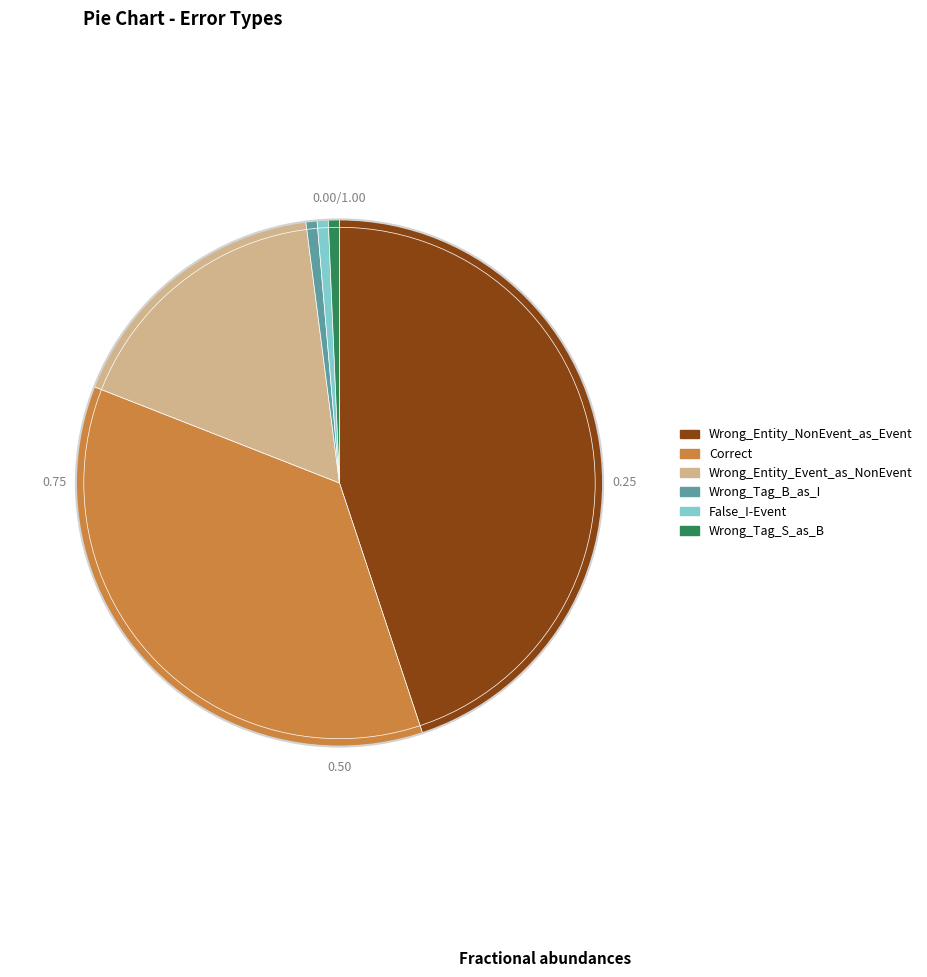

How many segments does this pie chart have?

6